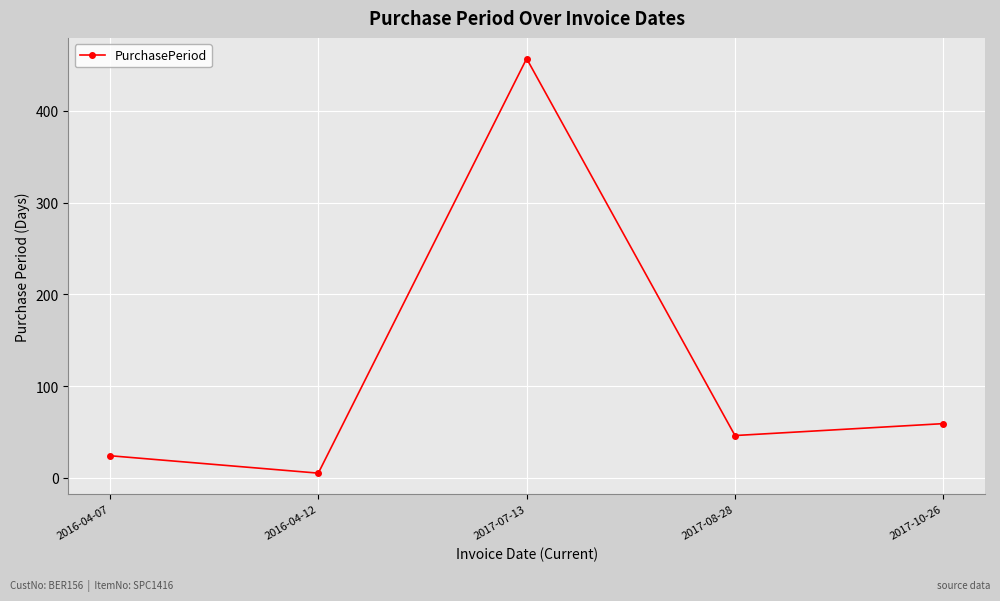

List the labels in order of value, largest first.

2017-07-13, 2017-10-26, 2017-08-28, 2016-04-07, 2016-04-12